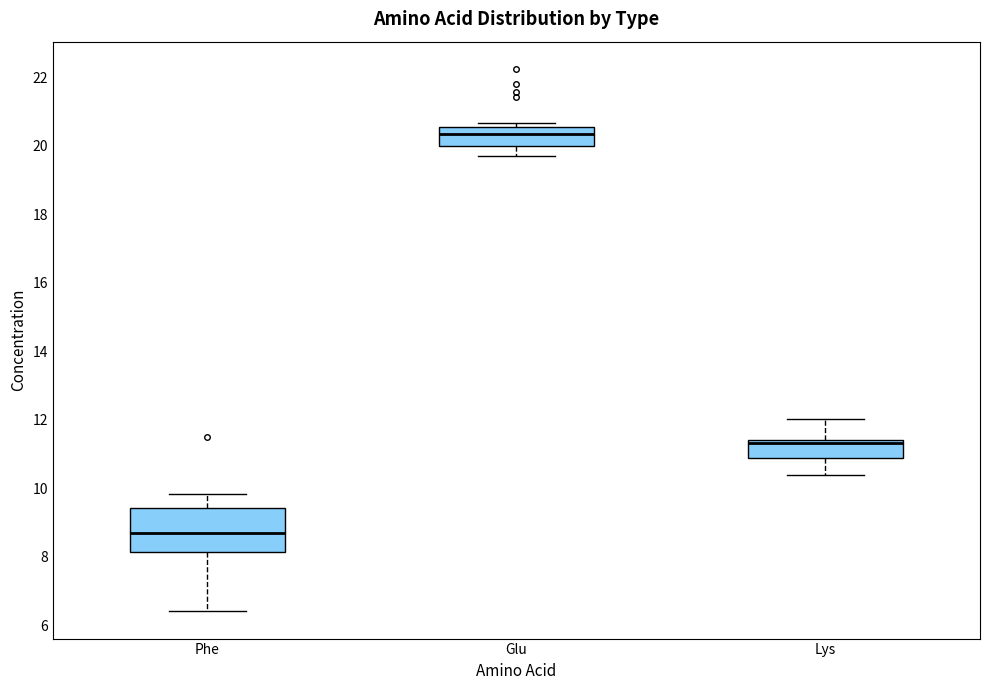

Reading left to right, transcribe this box plot: for each box, give where its median line is, the range the box spans, and where its two whiskers end, as read against the y-axis. The values are not printed on the chart, so give them approximately, as read against the axis.

Phe: median 8.6, box 8.2 to 9.4, whiskers 6.4 to 9.8
Glu: median 20.4, box 20.0 to 20.6, whiskers 19.8 to 20.6 (just above the box's upper edge)
Lys: median 11.4 (just below the box's upper edge), box 10.8 to 11.4, whiskers 10.4 to 12.0